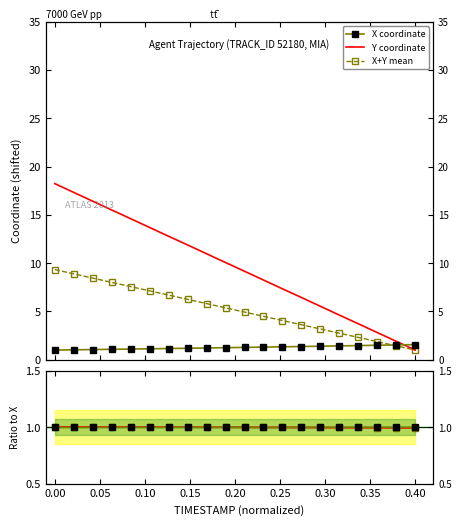

True or false: X coordinate and Y coordinate intersect in this chart.

True